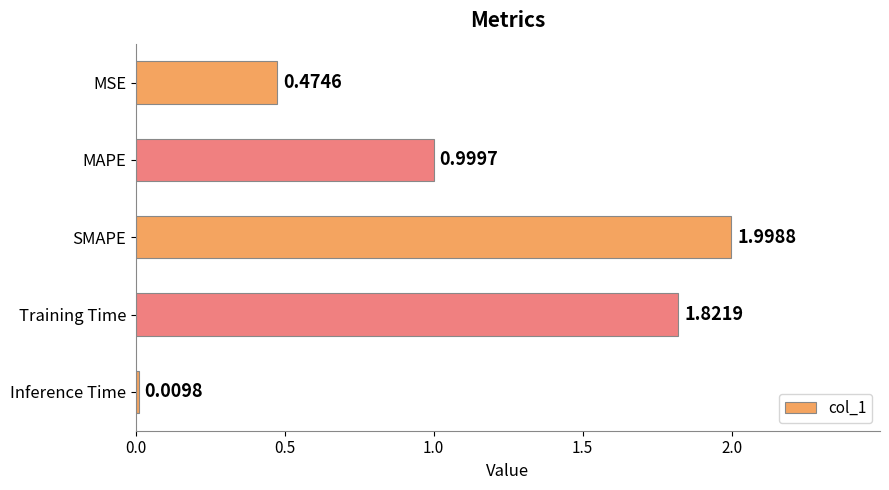

What is the maximum value shown in the chart?

2.0